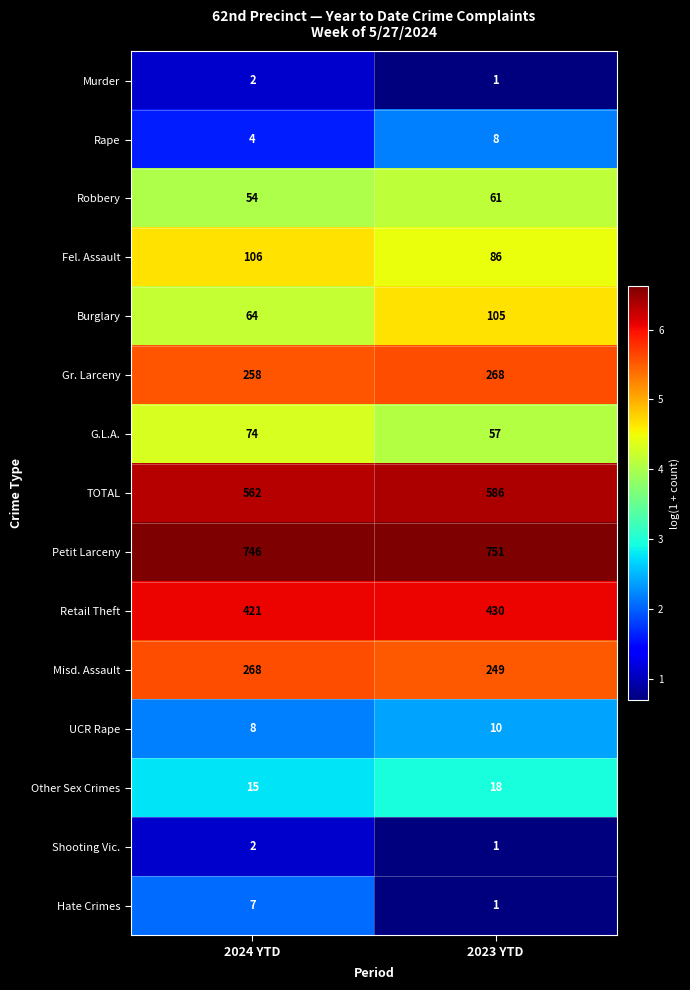

At which category does the chart reach its minimum across all series?

2023 YTD